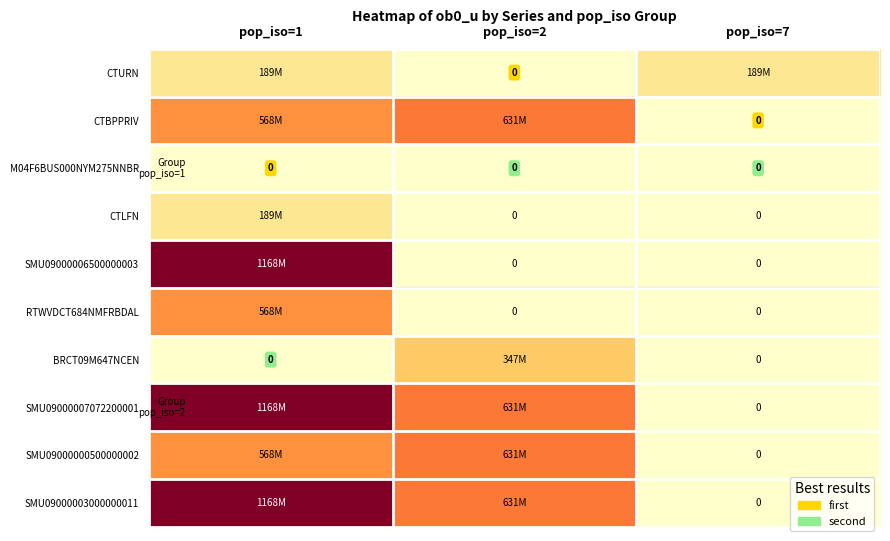

True or false: SMU09000007072200001 has a value of 0.0 at pop_iso=7.

True